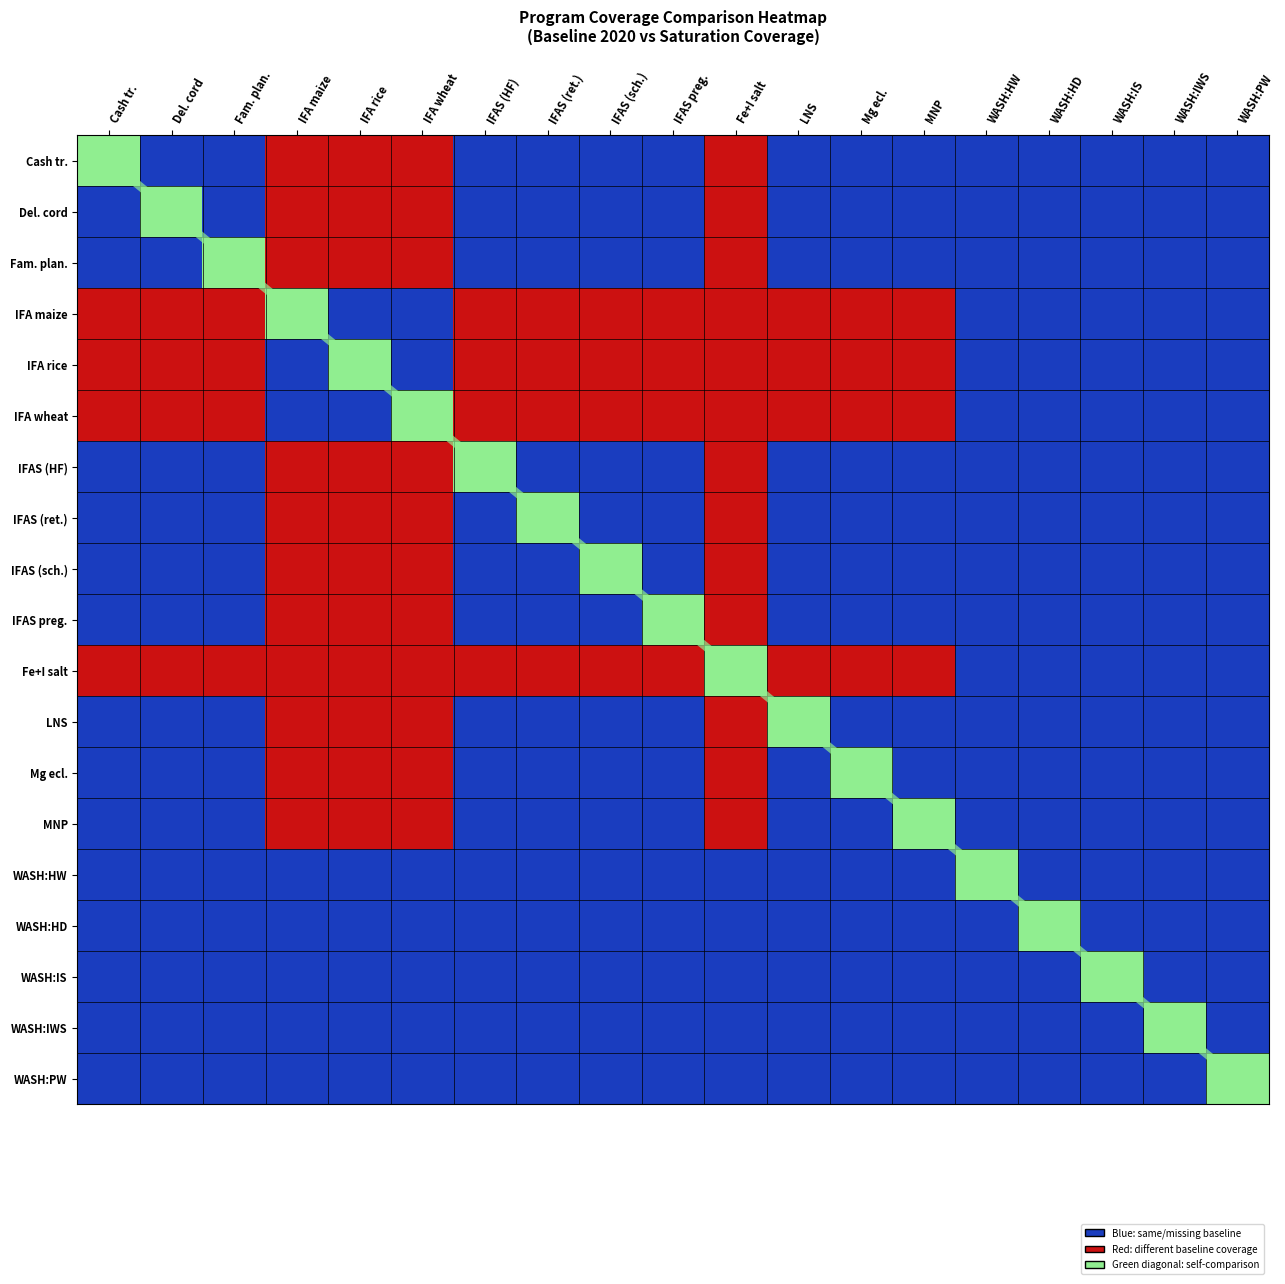

At how many categories does at least one series exceed 10?

8